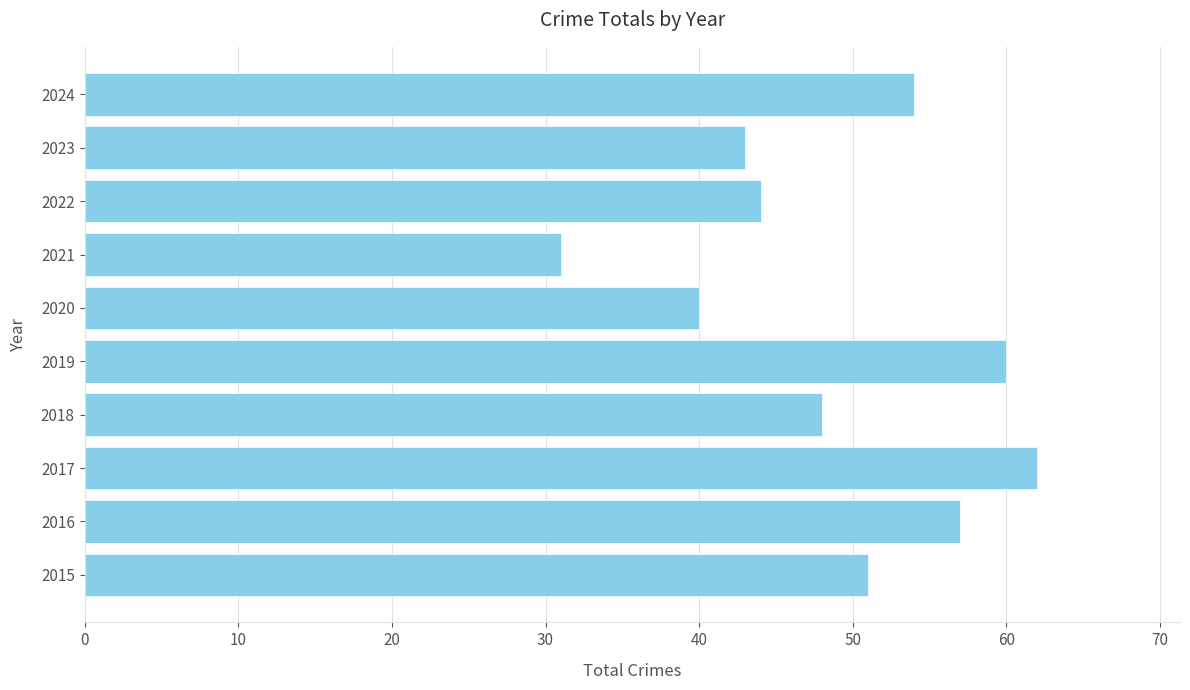

The chart shows a value of 44 at 2022. True or false?

True